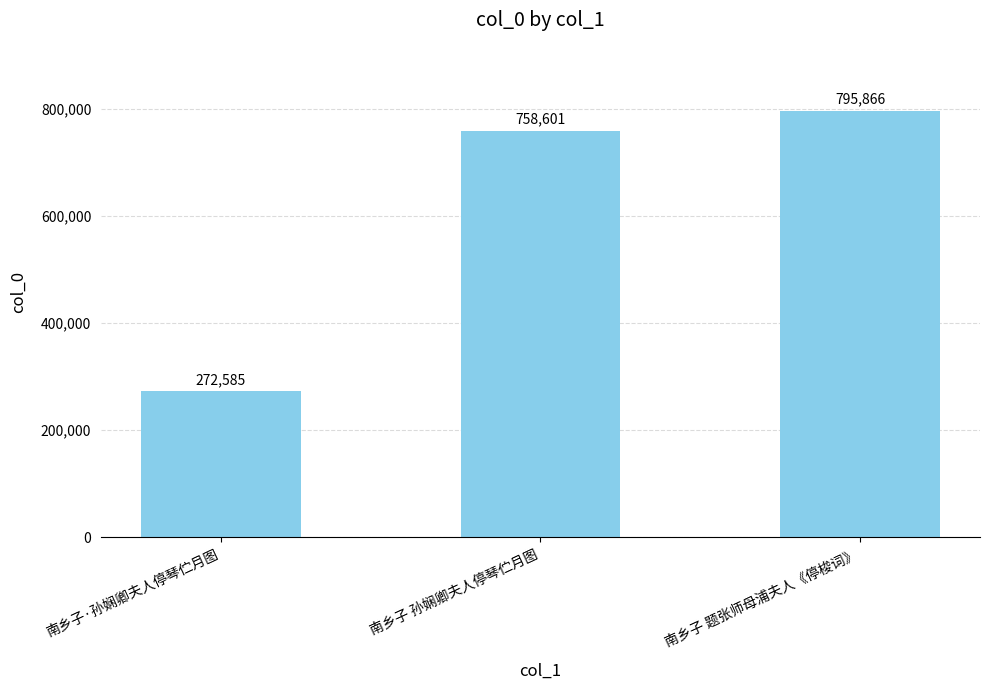

Reading right to left, extract all data points from this chart.

795866	758601	272585